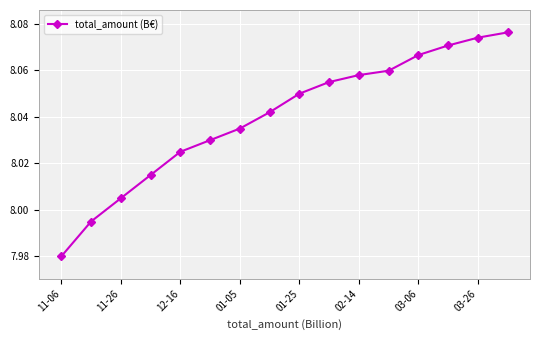

True or false: the data has more than 1 interior local peaks.

False